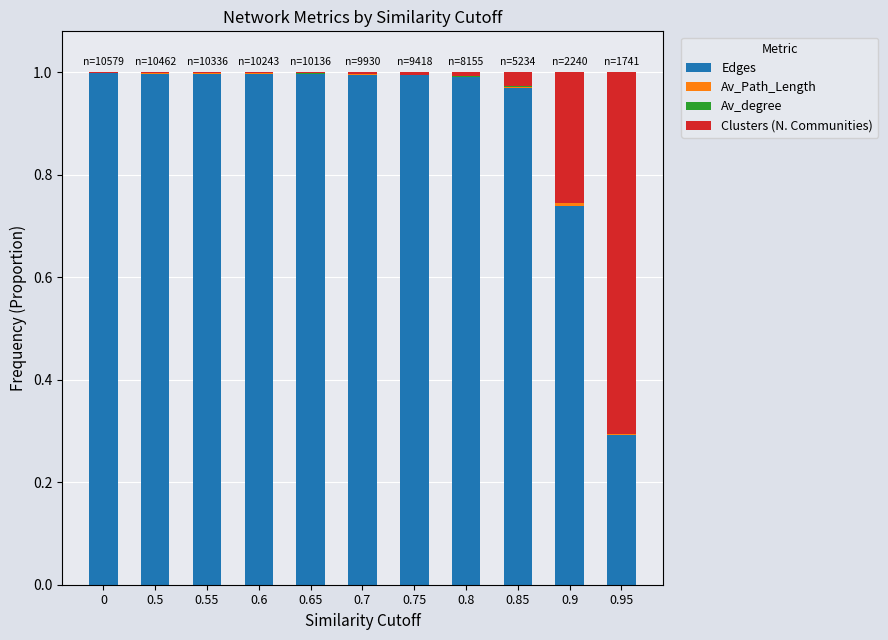

Is it true that Edges equals 1.0 at 0.85?

True